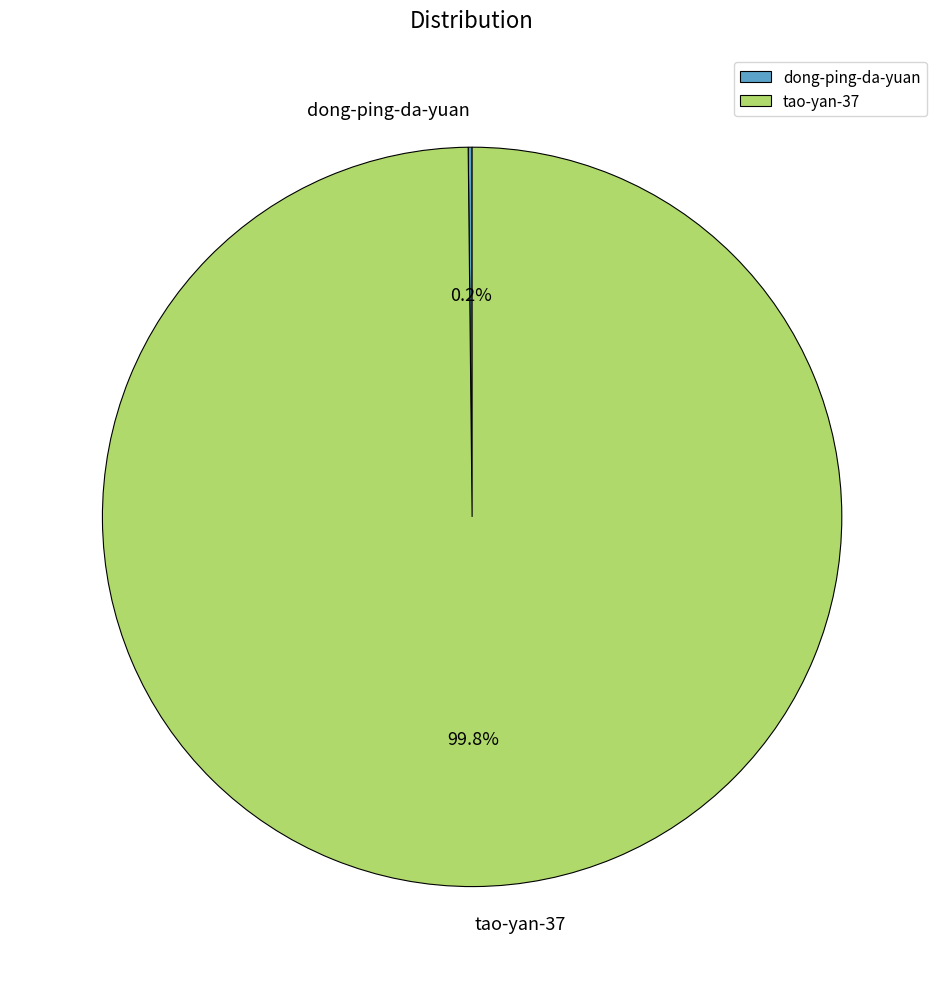

Is tao-yan-37 the majority of the pie?

Yes